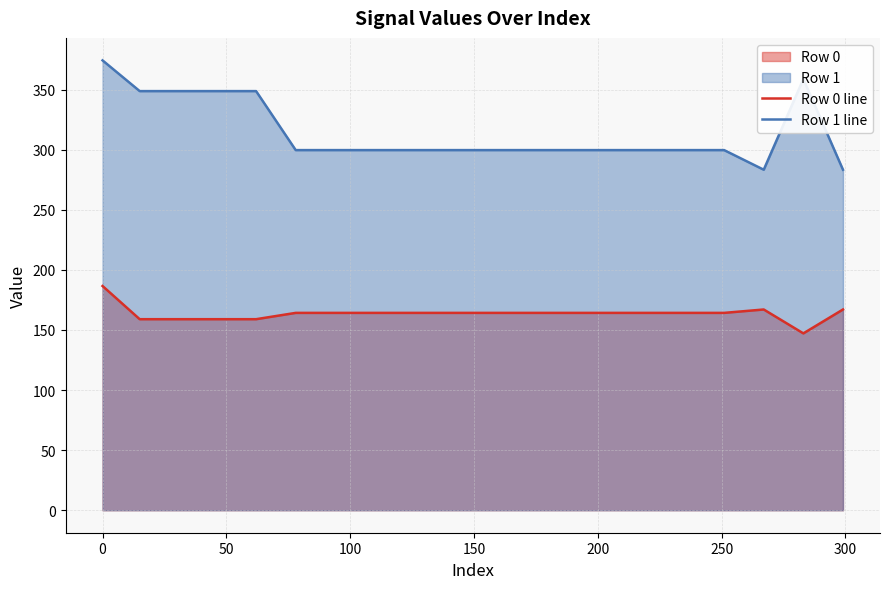

How many distinct data groups are displayed?

2